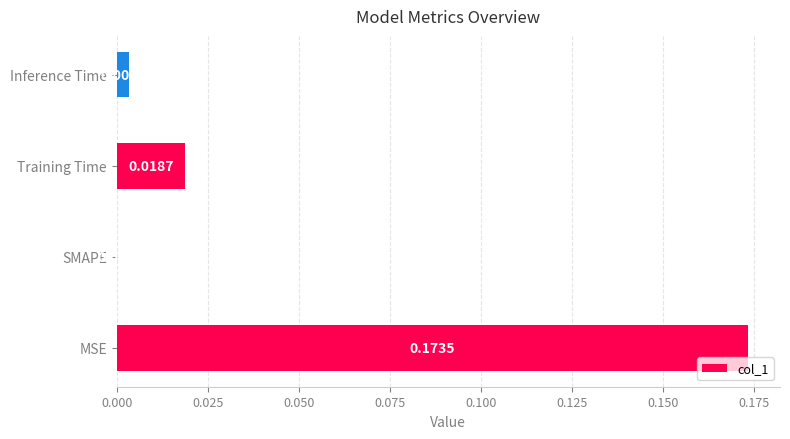

Which category has the highest value across all series?

MSE